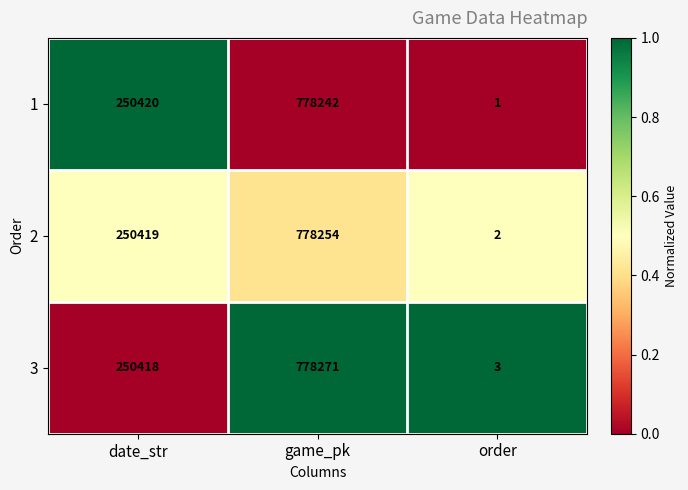

Between date_str and game_pk, which series saw the biggest shift?

3